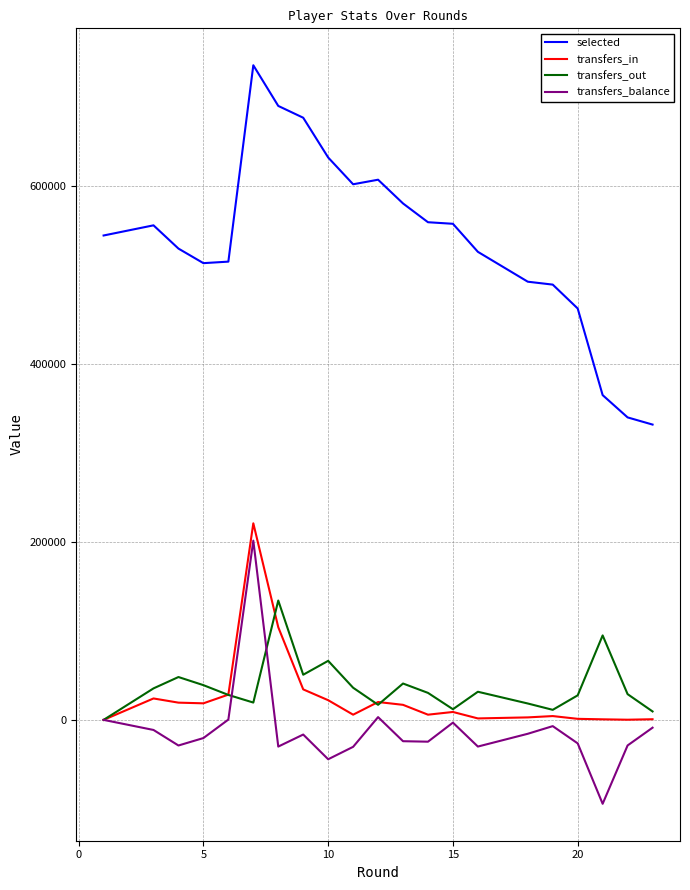

The selected series shows 231608 at 11. True or false?

False